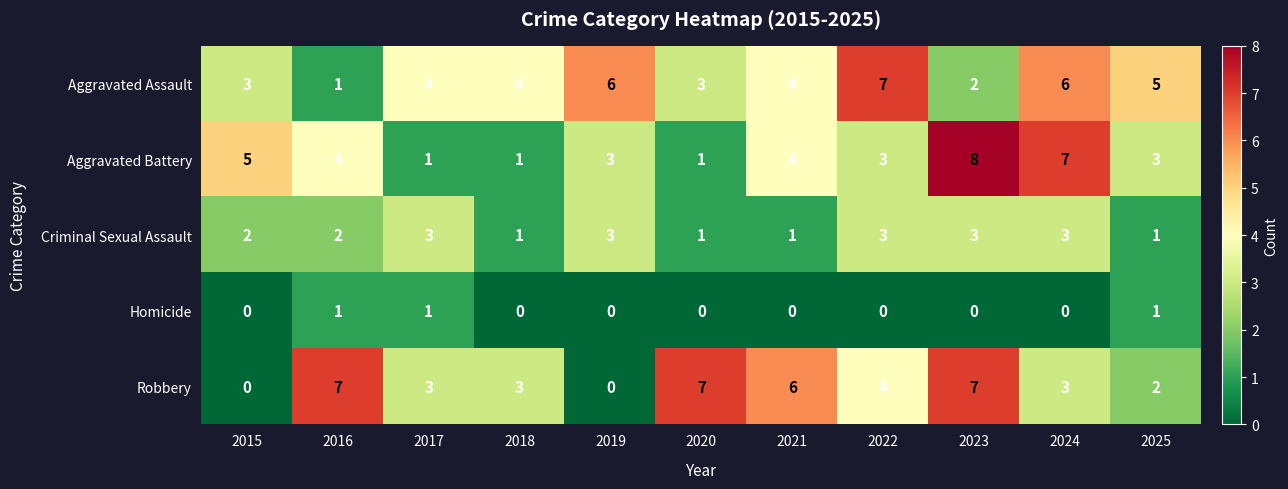

Count the Aggravated Assault values in the range 3 to 6.

8